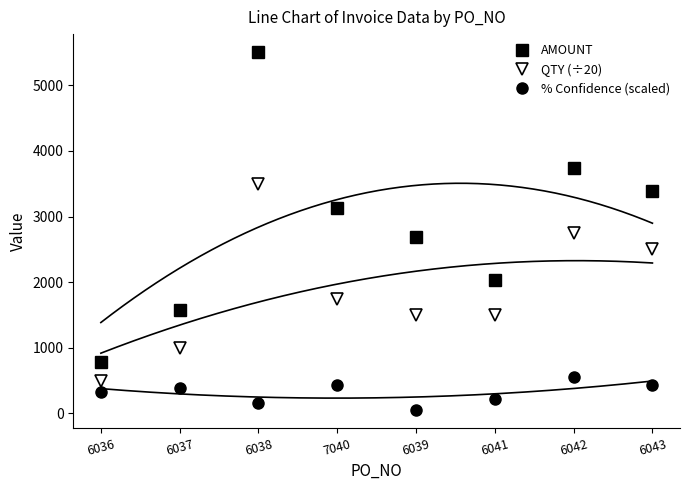

True or false: QTY (÷20) and AMOUNT intersect in this chart.

False